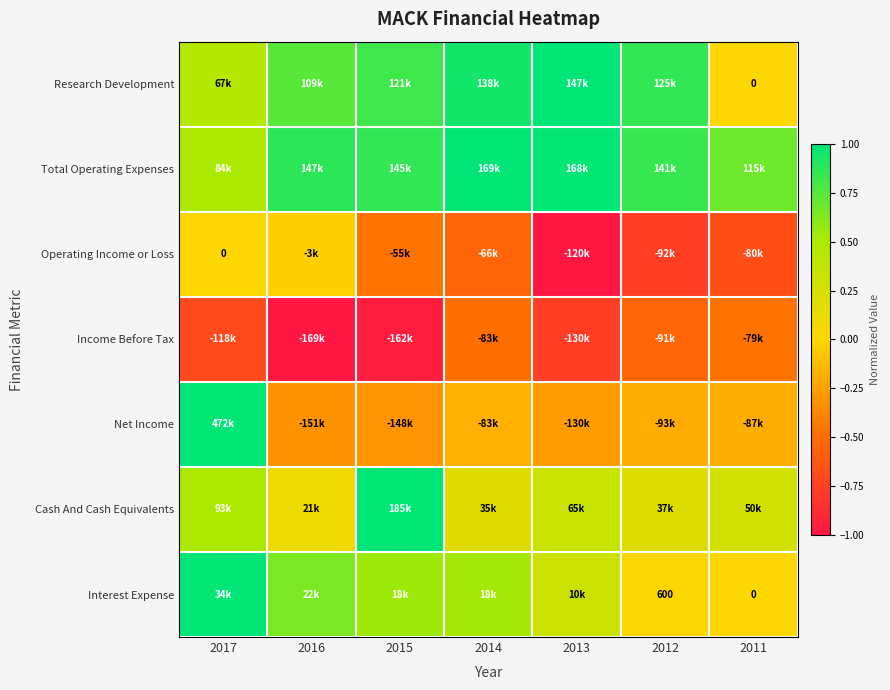

At how many categories does at least one series exceed 0?

7